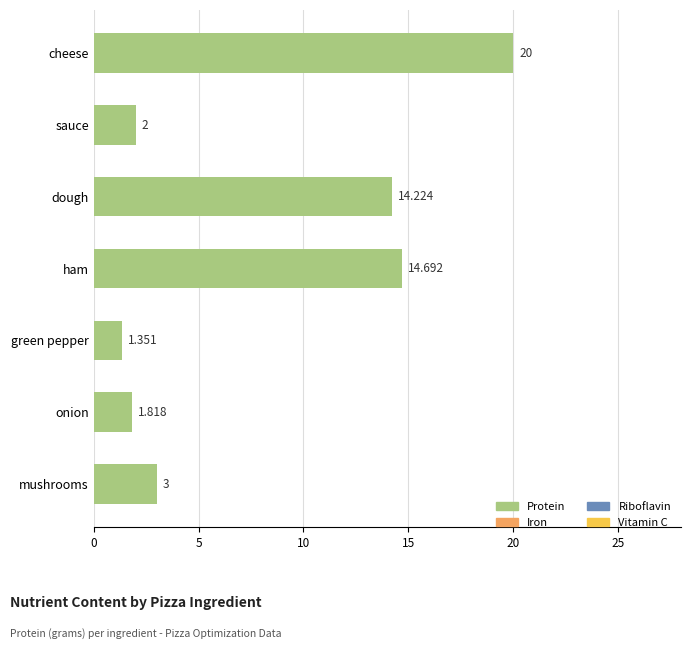

Which category has the lowest value across all series?

green pepper